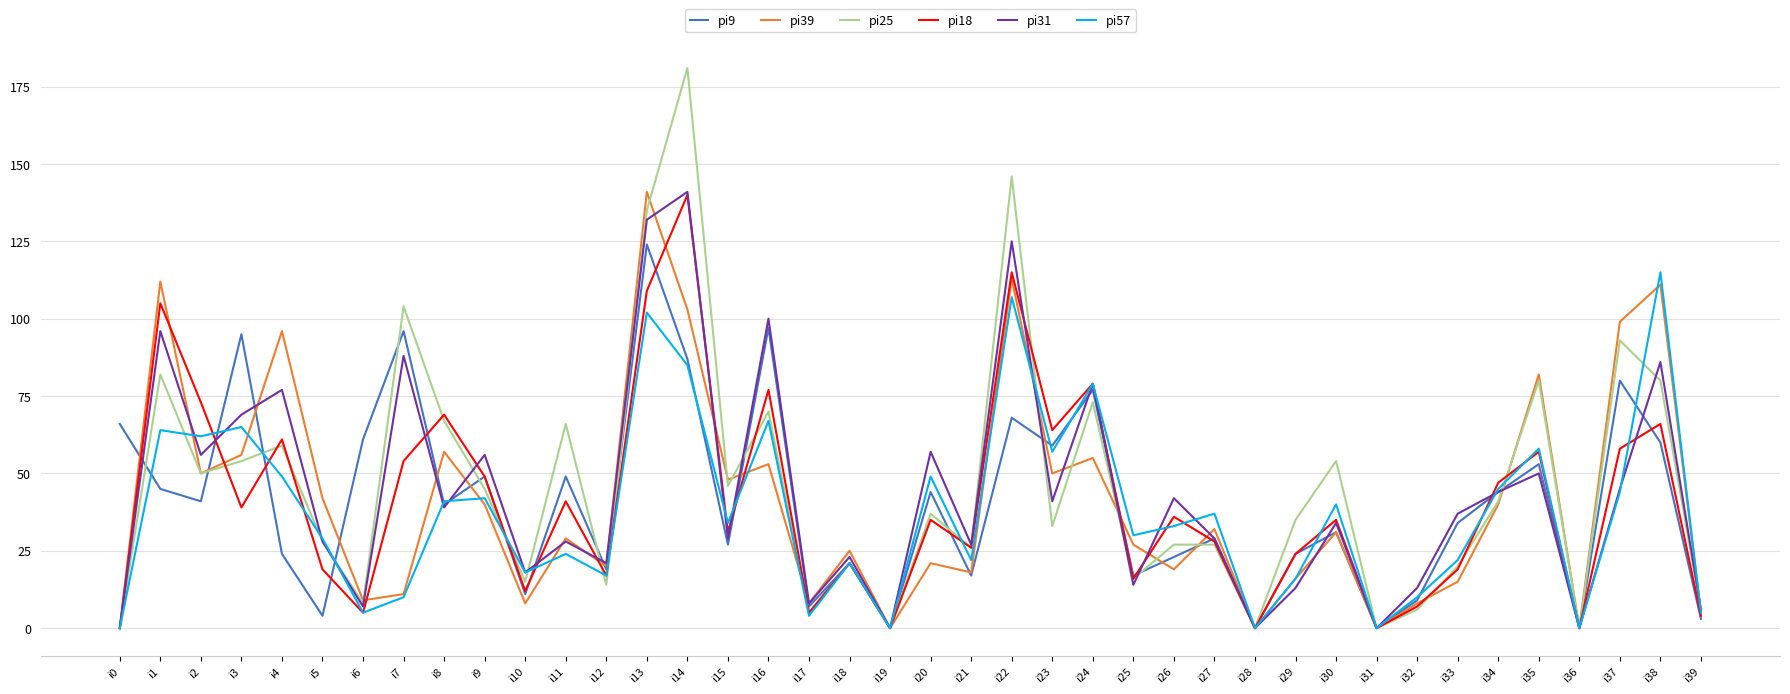

The pi57 series shows 50 at i24. True or false?

False